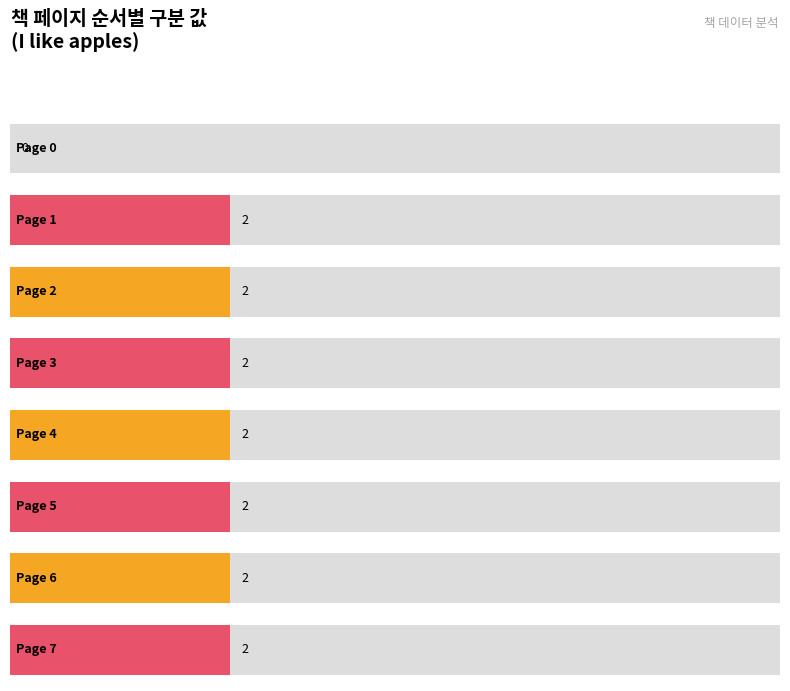

True or false: the data shows 1 at 2.

False